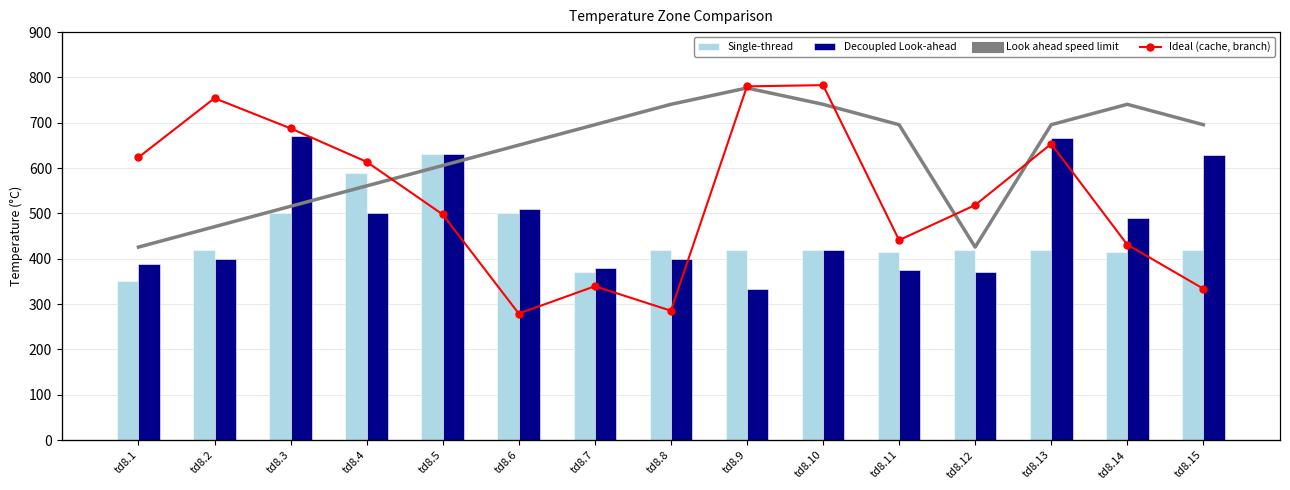

How many categories are shown in the chart?

15